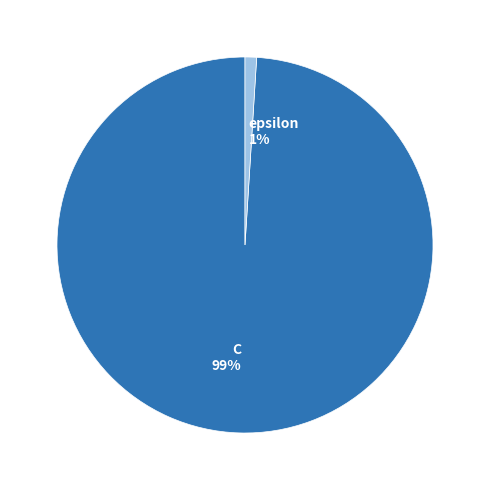

Does epsilon represent more than half of the total?

No